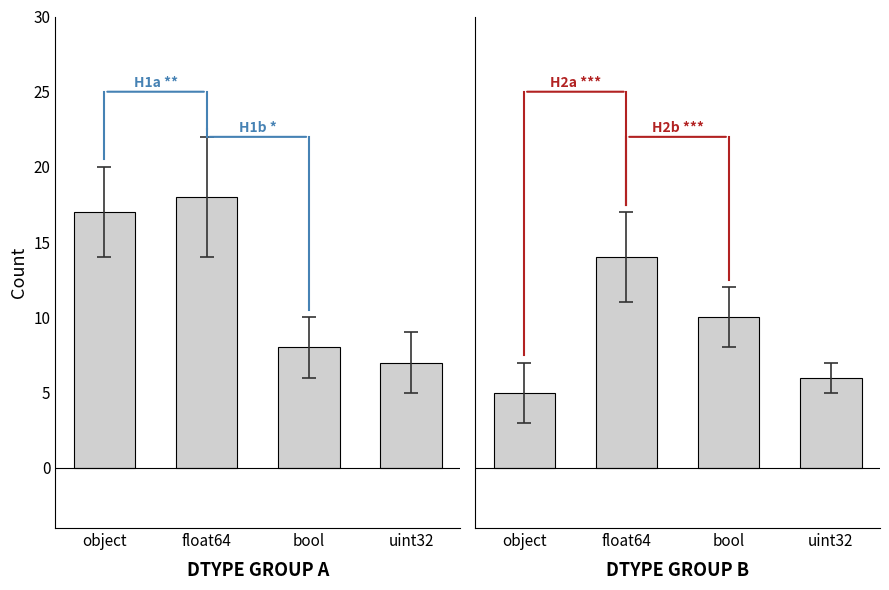

Reading left to right, transcribe all the data shown in this chart.

object: 17	18	8	7
float64: 5	14	10	6